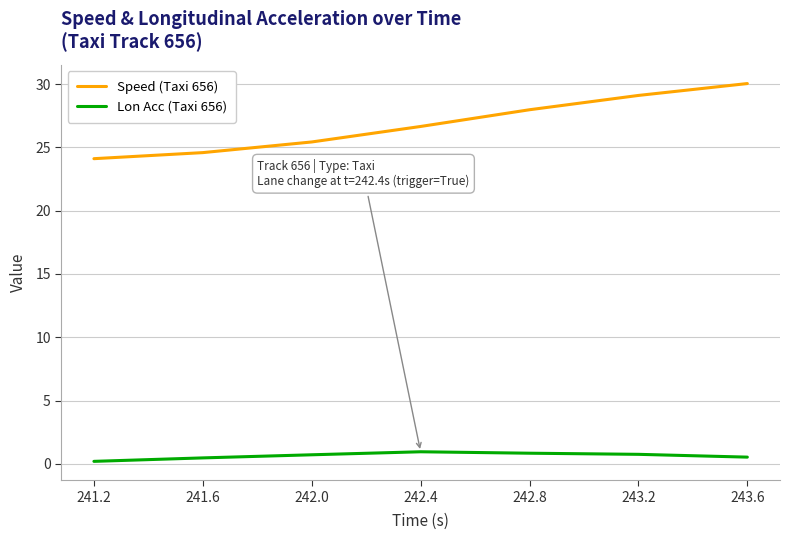

What is the difference between the maximum and minimum values in the Lon Acc (Taxi 656) series?

0.8